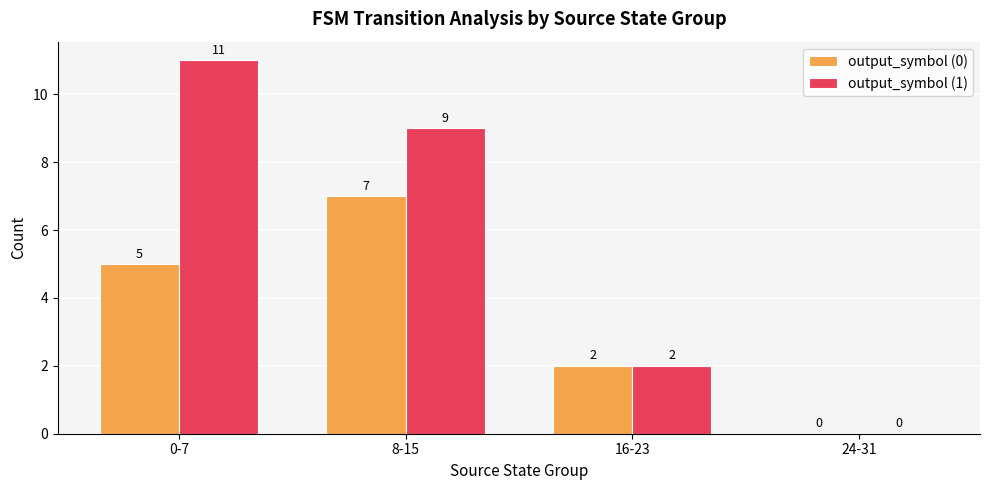

Where does the output_symbol (1) series first go above 9?

0-7